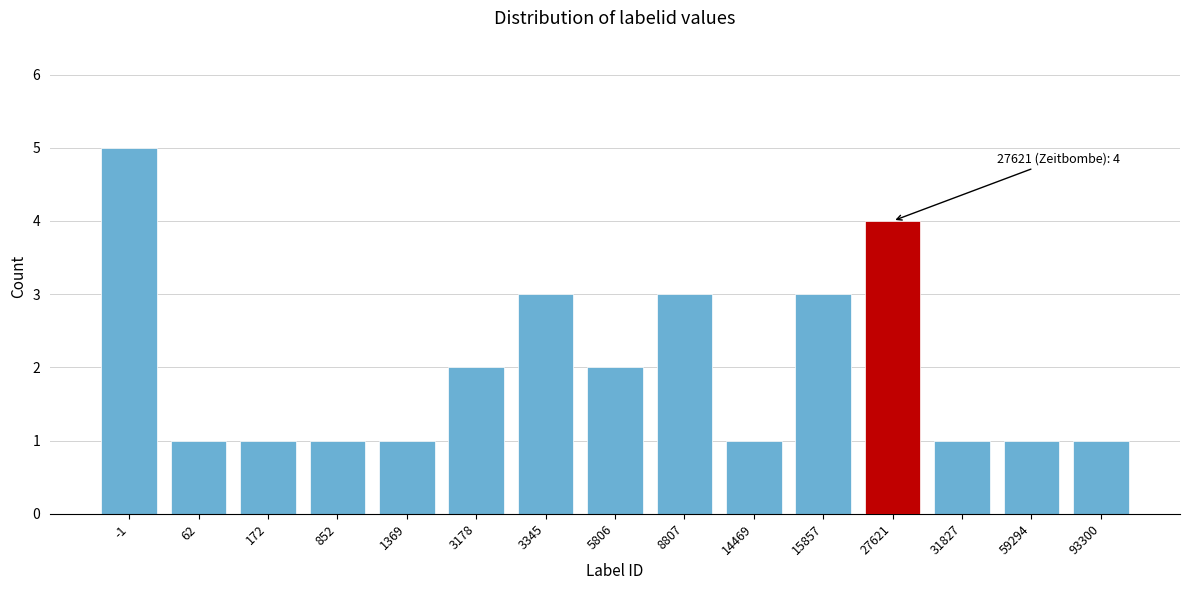

Reading left to right, extract all data points from this chart.

-1=5	62=1	172=1	852=1	1369=1	3178=2	3345=3	5806=2	8807=3	14469=1	15857=3	27621=4	31827=1	59294=1	93300=1